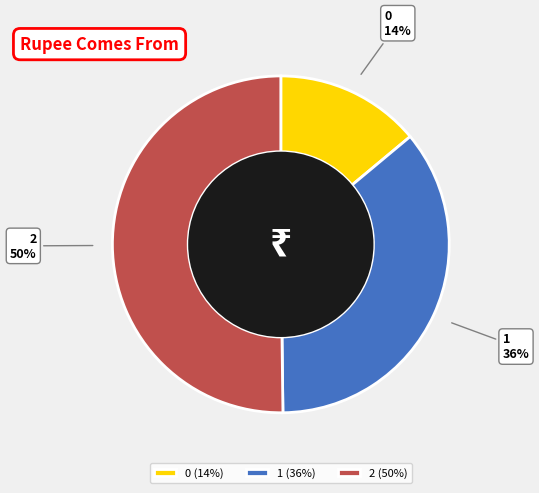

Which slice is the largest?

2